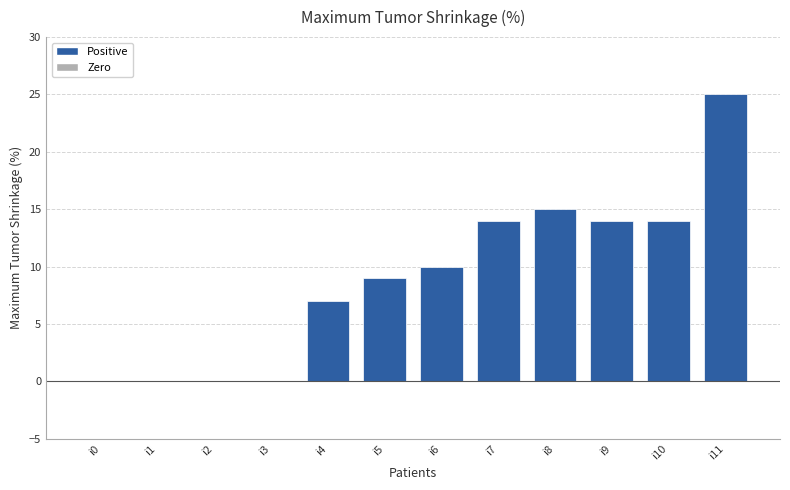

What is the average value?

9